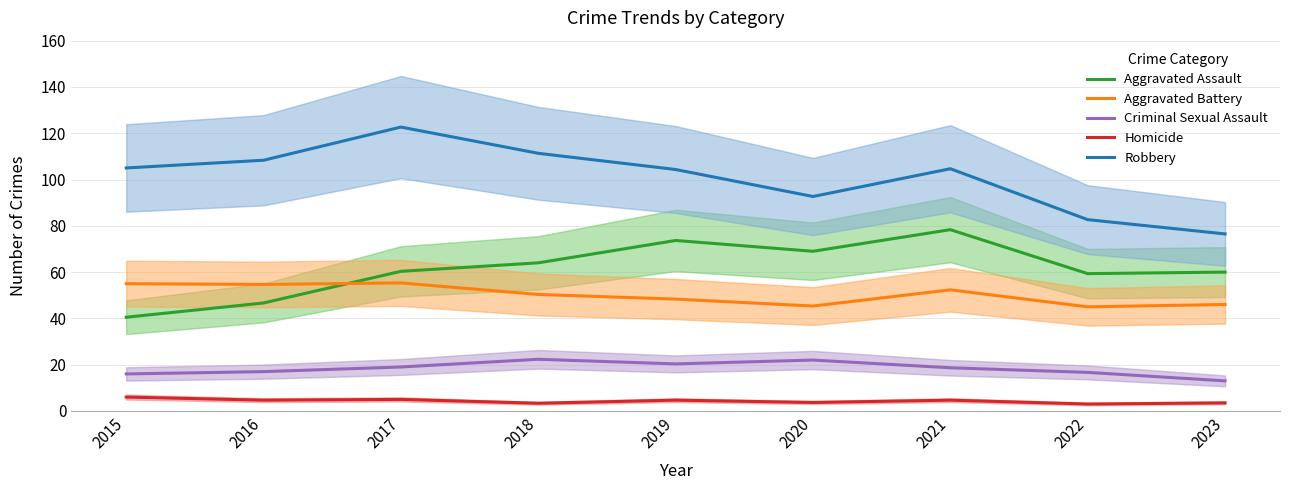

At which label does Robbery reach its peak?

2017